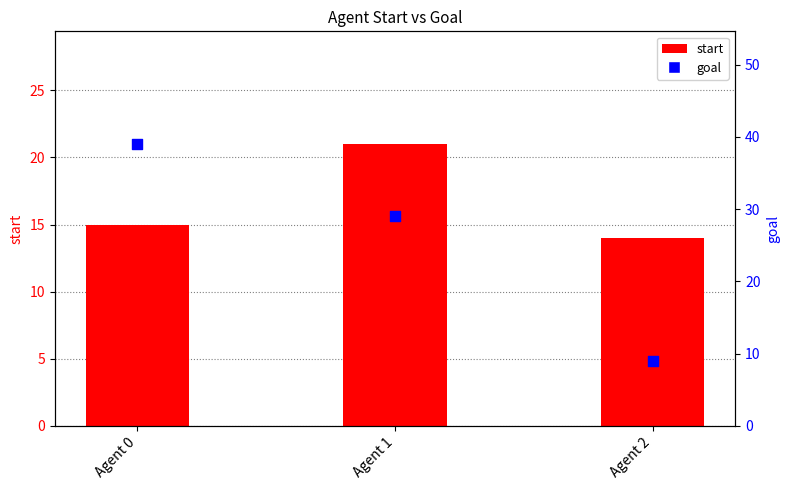

Which series has the largest total across all categories?

goal